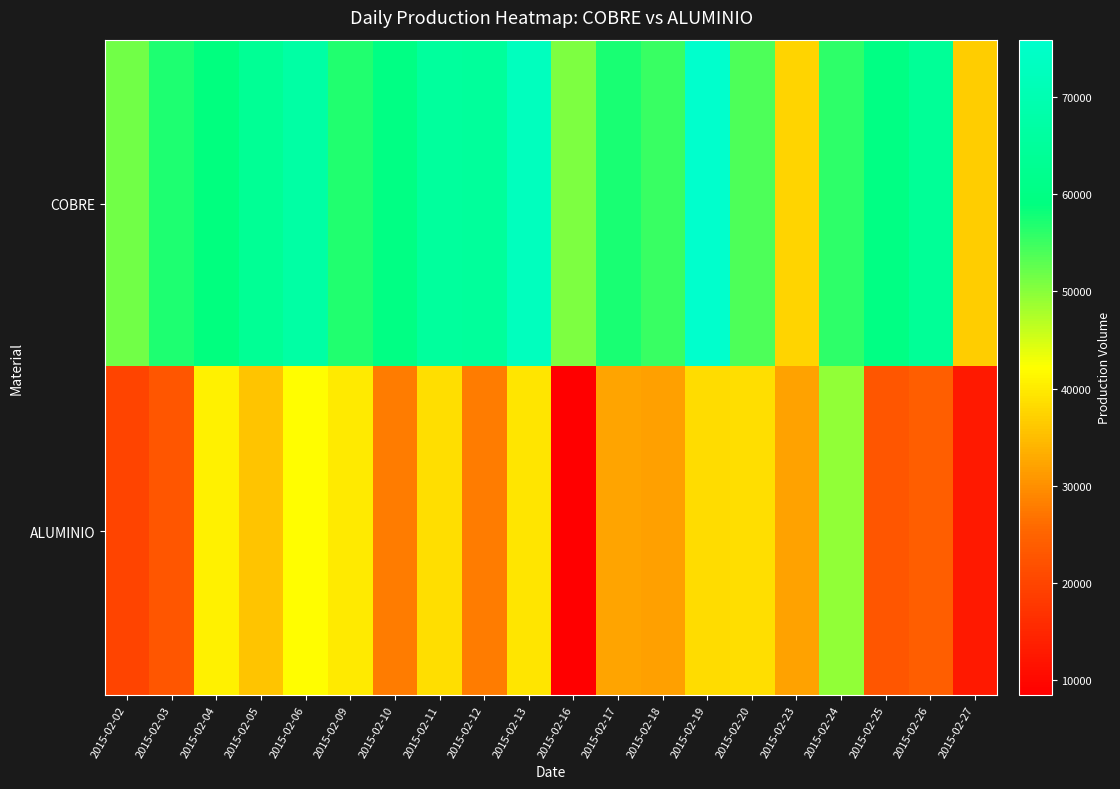

Which series changed the most between 2015-02-02 and 2015-02-23?

COBRE